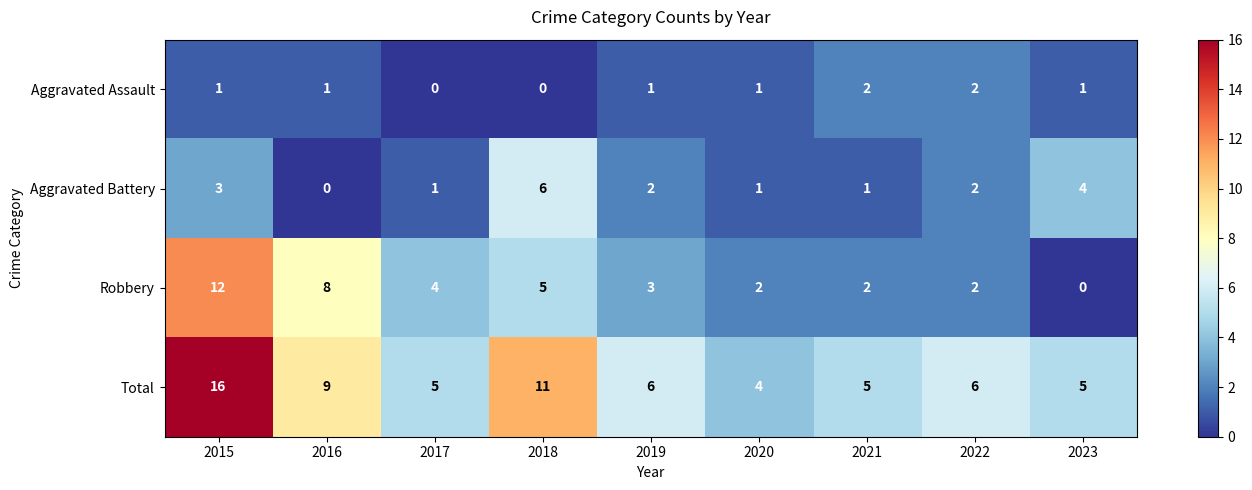

What is the difference between the highest and lowest values at 2016?

9